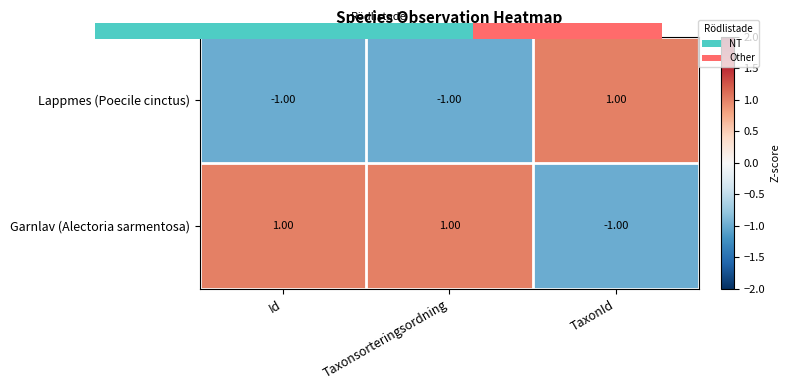

At TaxonId, list the series in order from largest to smallest.

Lappmes (Poecile cinctus), Garnlav (Alectoria sarmentosa)